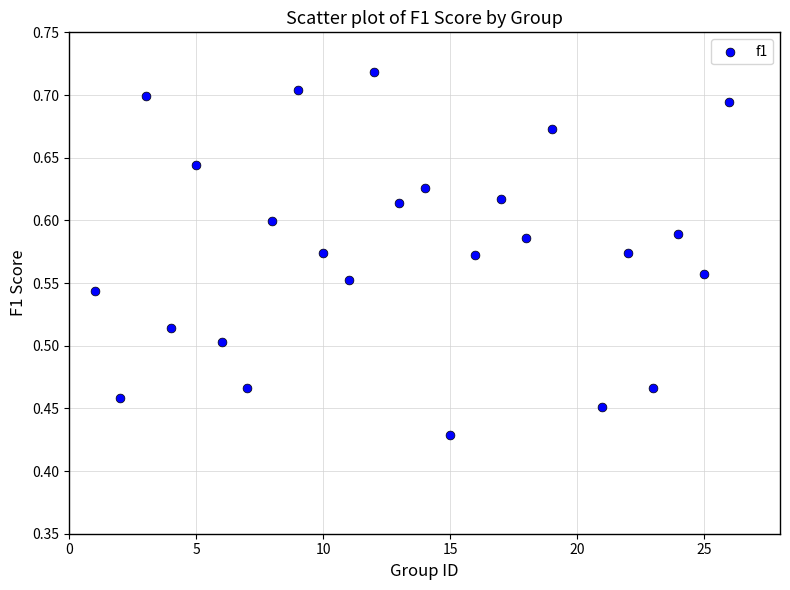

What is the range of X values (max minus min)?

25.0